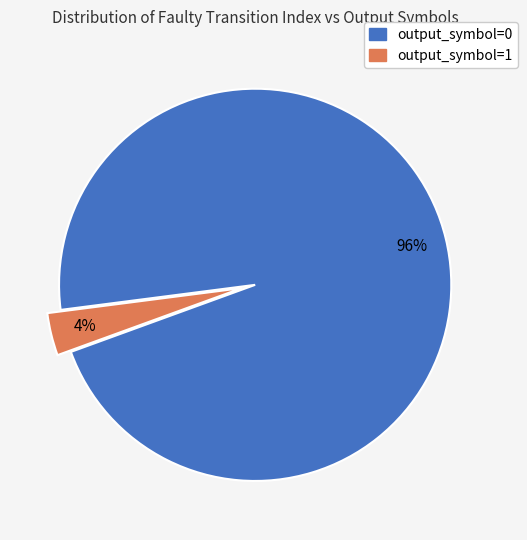

True or false: output_symbol=1 accounts for 4% of the total.

True